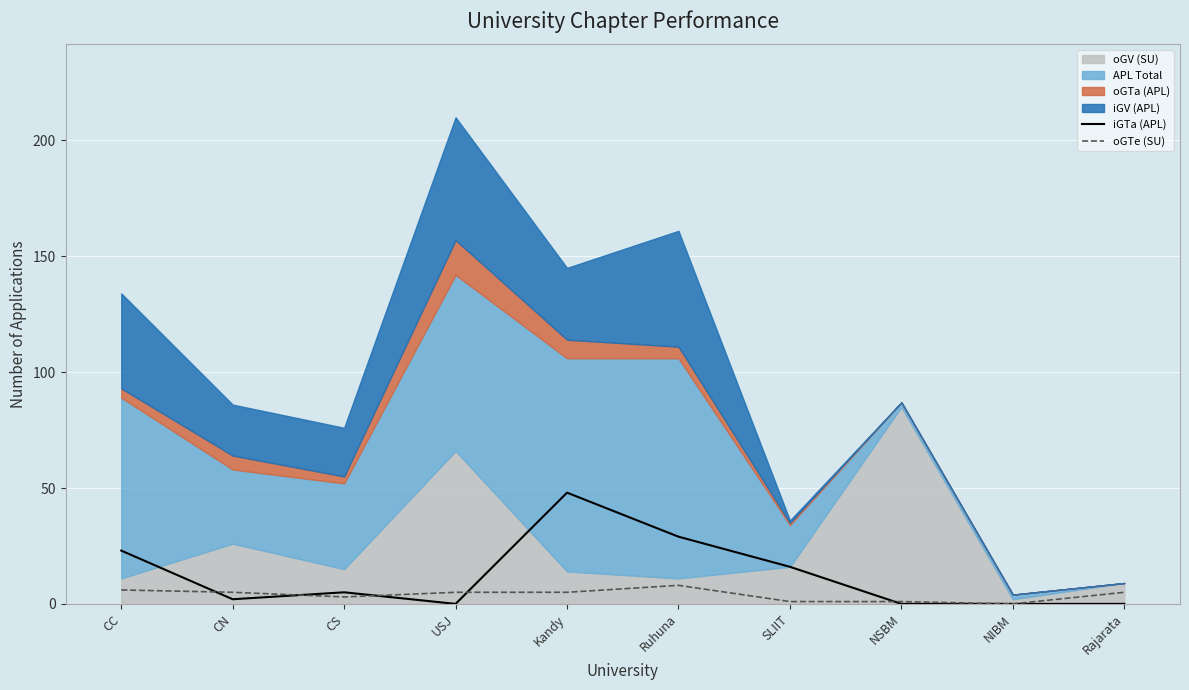

What value does the iGTa (APL) series have at CS?

5